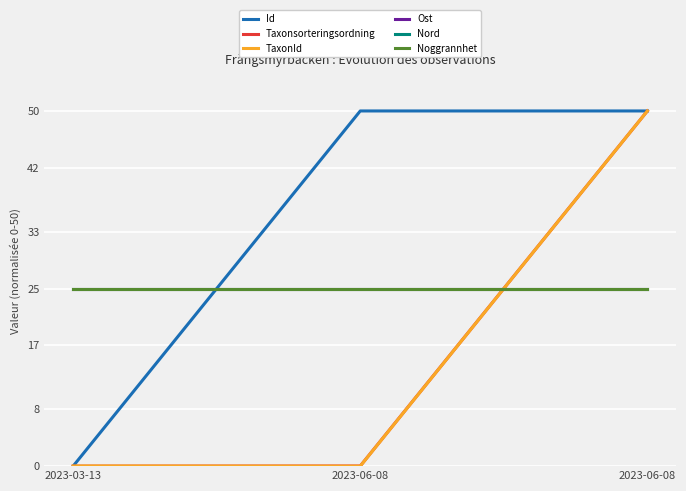

Is the value of Ost at 2023-06-08 greater than the value of Nord at 2023-06-08?

No